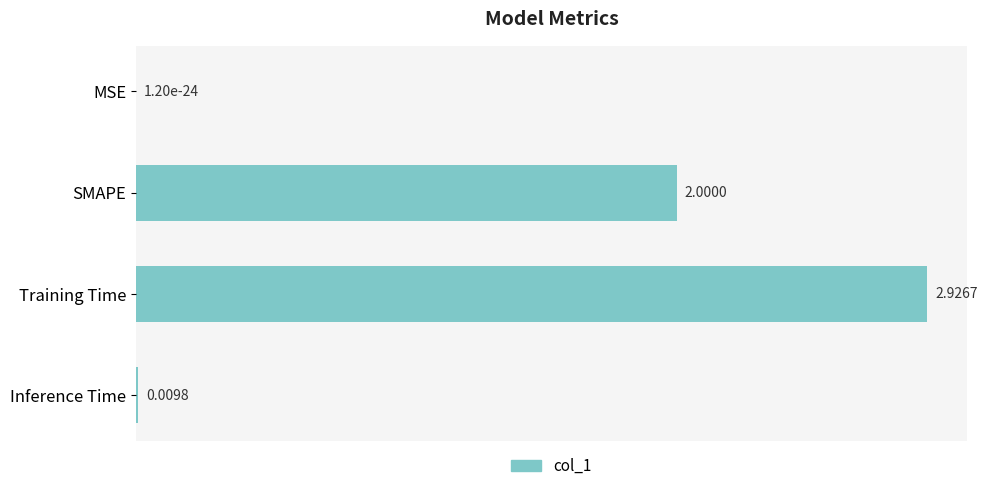

Between MSE and SMAPE, which is larger?

SMAPE